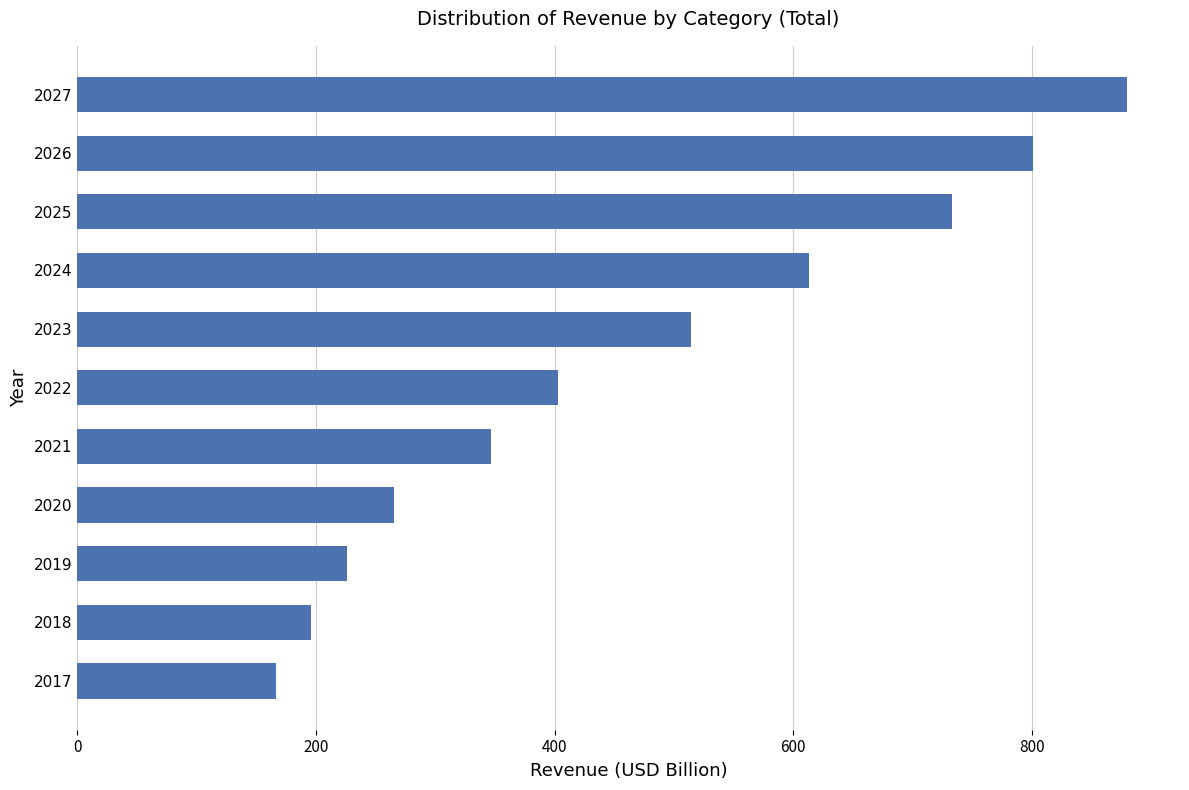

How many distinct data groups are displayed?

1